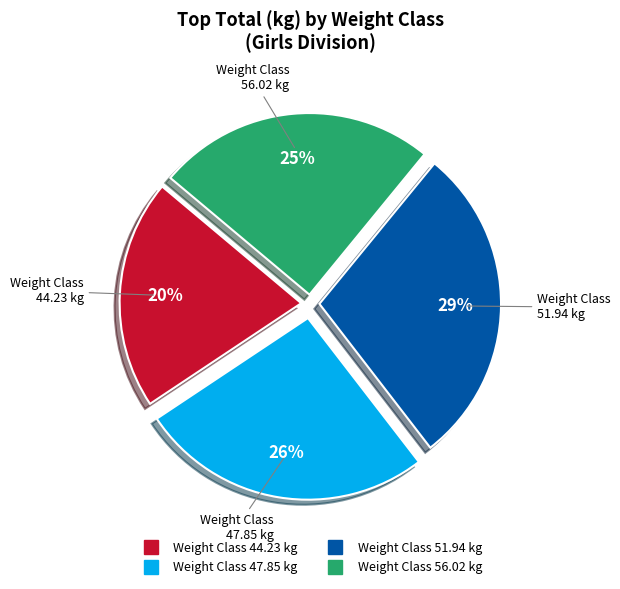

Is there any slice that represents more than half of the pie?

No